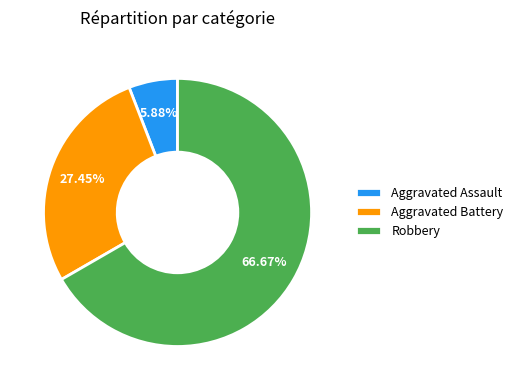

Does any single category account for the majority?

Yes